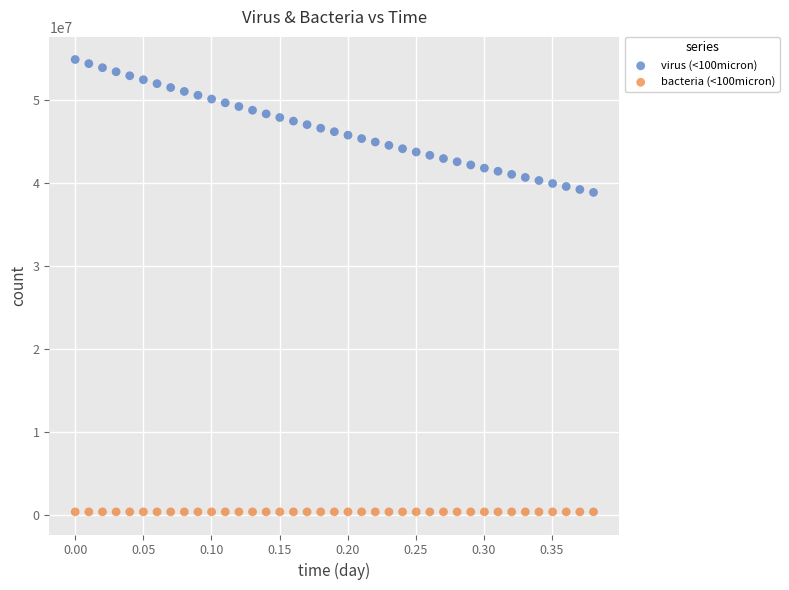

Which series has the largest Y range (max minus min)?

virus (<100micron)